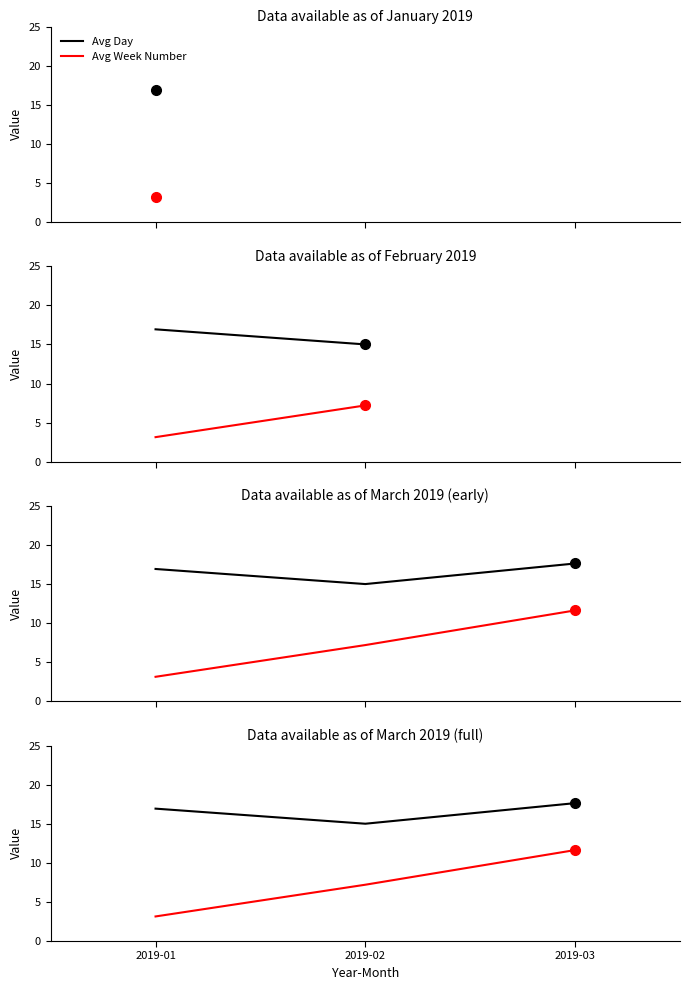

Which series has the largest total across all categories?

Avg Day